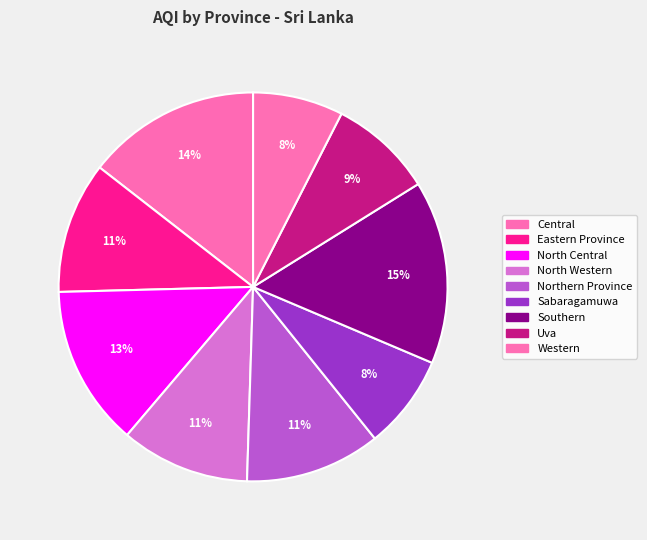

How many segments does this pie chart have?

9